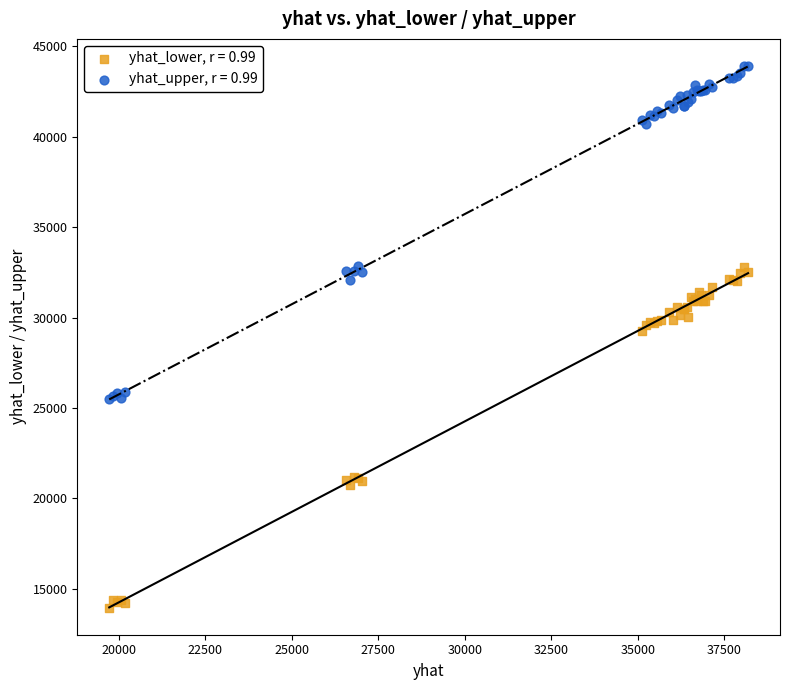

Which series contains the highest Y value?

yhat_upper, r = 0.99